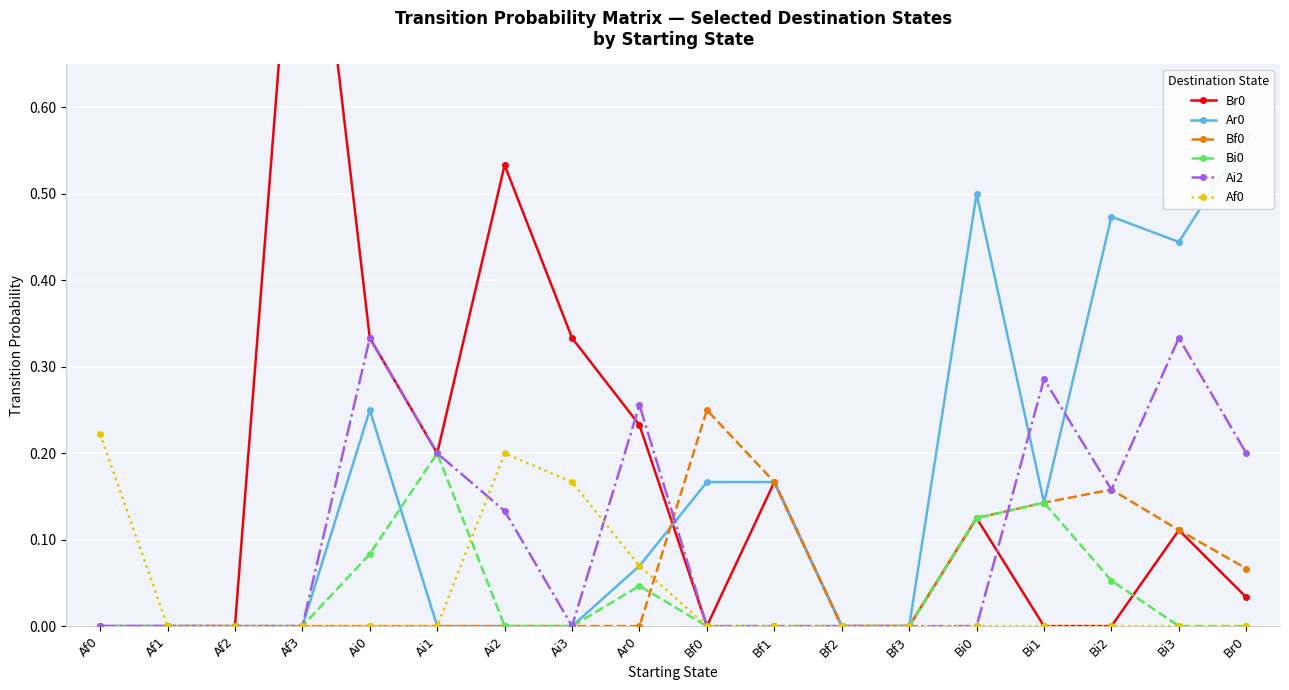

Between Ar0 and Ai2, which is larger?

Ai2